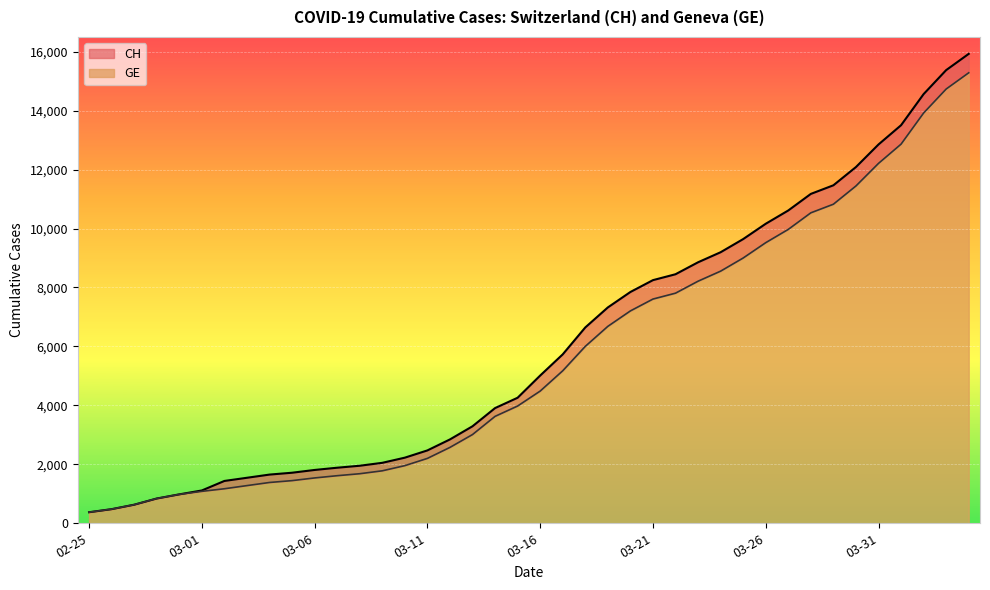

Reading left to right, list all the values displayed in this chart.

CH: 375	479	630	840	981	1113	1436	1544	1652	1715	1809	1885	1952	2051	2226	2472	2845	3291	3908	4259	5012	5731	6644	7323	7847	8249	8449	8855	9196	9642	10162	10613	11175	11467	12086	12852	13505	14561	15375	15926
GE: 375	479	630	840	981	1083	1171	1278	1384	1447	1538	1614	1681	1780	1955	2201	2574	3010	3627	3978	4485	5174	6002	6681	7205	7607	7807	8213	8554	9000	9520	9971	10533	10825	11444	12210	12863	13919	14733	15284